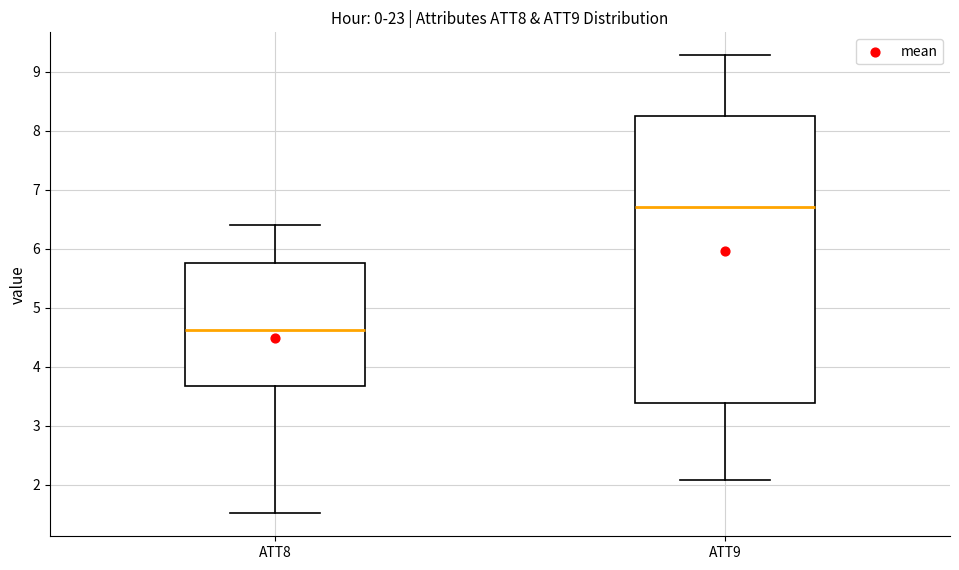

Reading left to right, read every box against the y-axis: the position of its median line, the range the box covers, and the ends of its whiskers. The values are not printed on the chart, so give them approximately, as read against the axis.

ATT8: median 4.6, box 3.7 to 5.8, whiskers 1.5 to 6.4
ATT9: median 6.7, box 3.4 to 8.3, whiskers 2.1 to 9.3